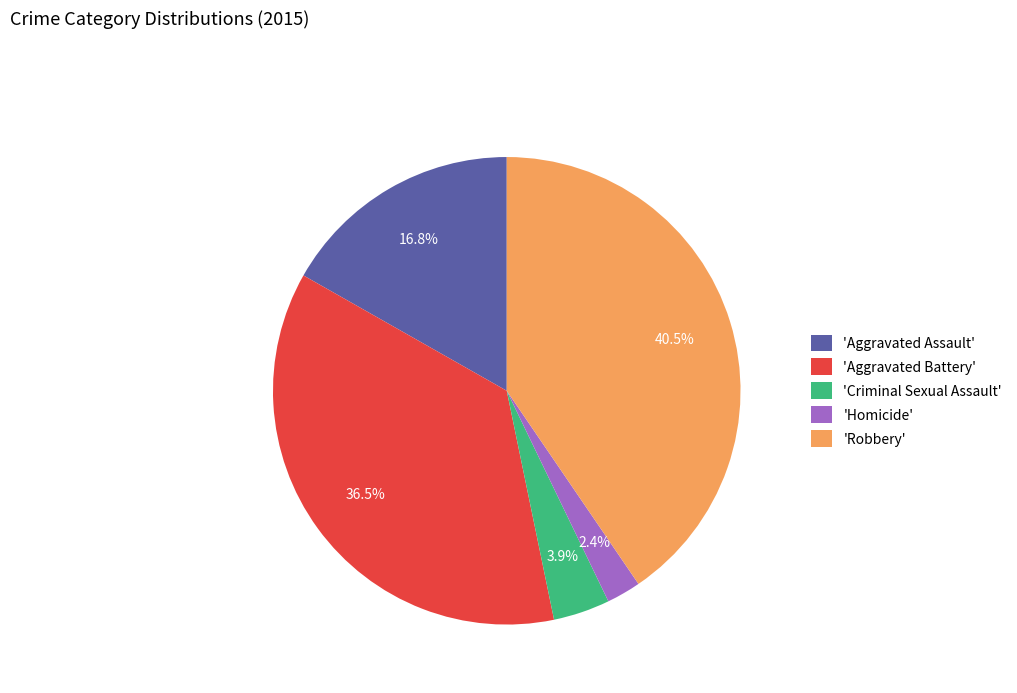

Approximately how many times larger is the value at 'Robbery' compared to 'Aggravated Battery'?

1.1